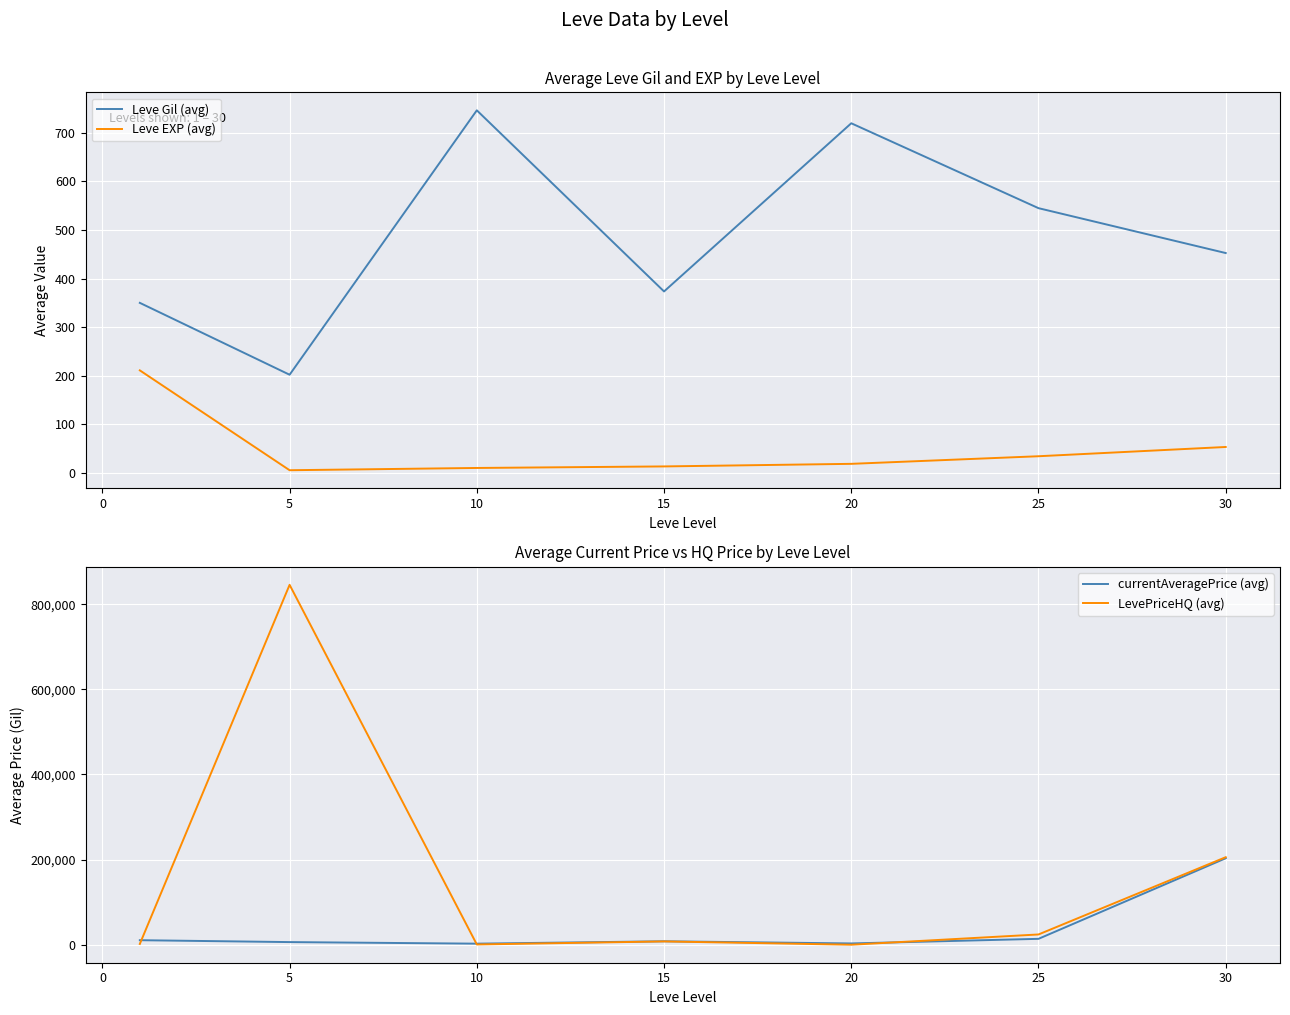

Reading left to right, transcribe all the data shown in this chart.

Leve Gil (avg): 349.8	201.7	746.7	373.3	720.0	545.0	452.5
Leve EXP (avg): 210.7	4.8	9.5	12.7	18.0	33.7	52.8
currentAveragePrice (avg): 10638.0	6196.8	2506.0	8095.7	3022.2	13834.0	203136.5
LevePriceHQ (avg): 1851.3	845537.5	583.3	7762.3	0.0	24111.0	205637.0